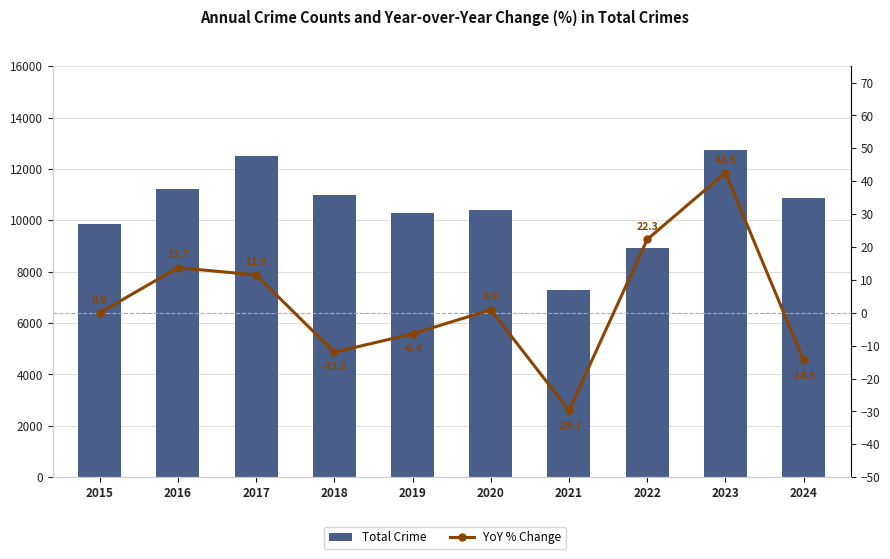

True or false: Total Crime has a value of 8924.0 at 2022.

True